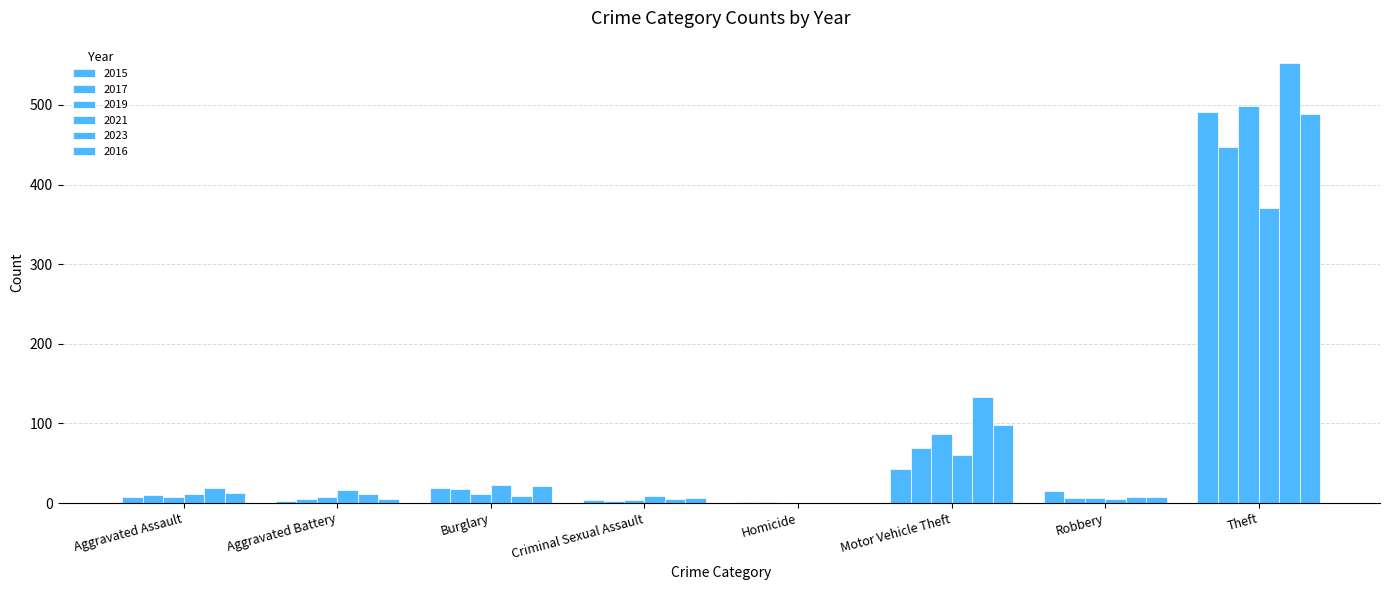

What is the maximum value shown in the chart?

553